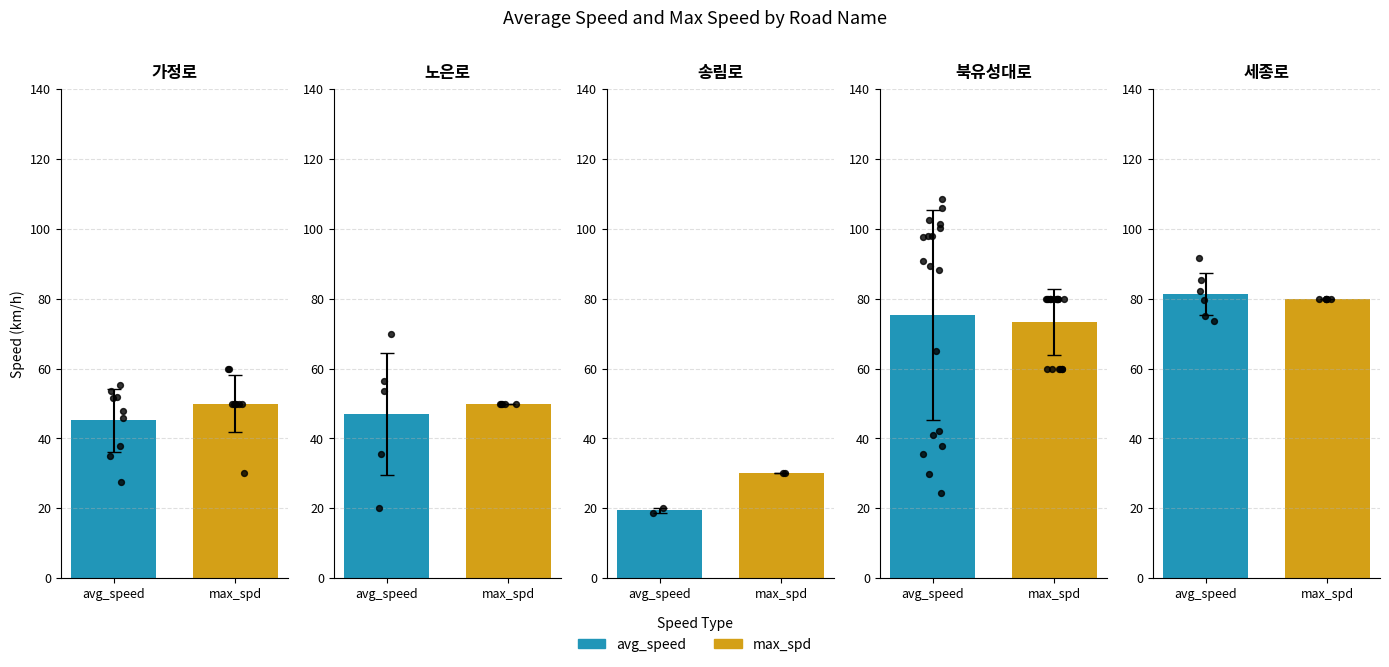

What are all the series names shown in the legend?

avg_speed, max_spd